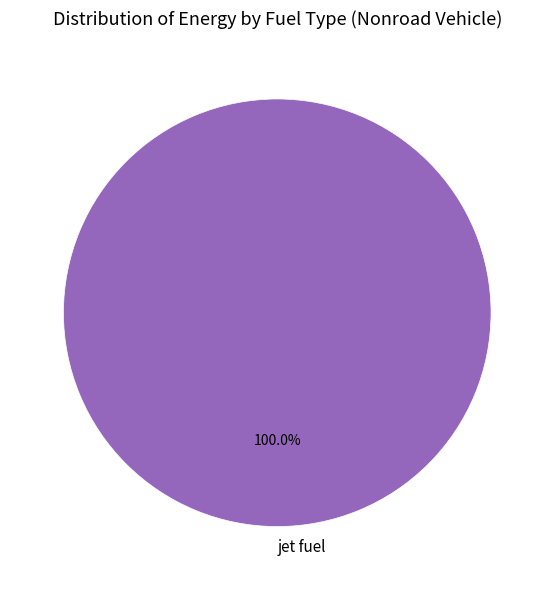

Rank the categories by value from highest to lowest.

jet fuel